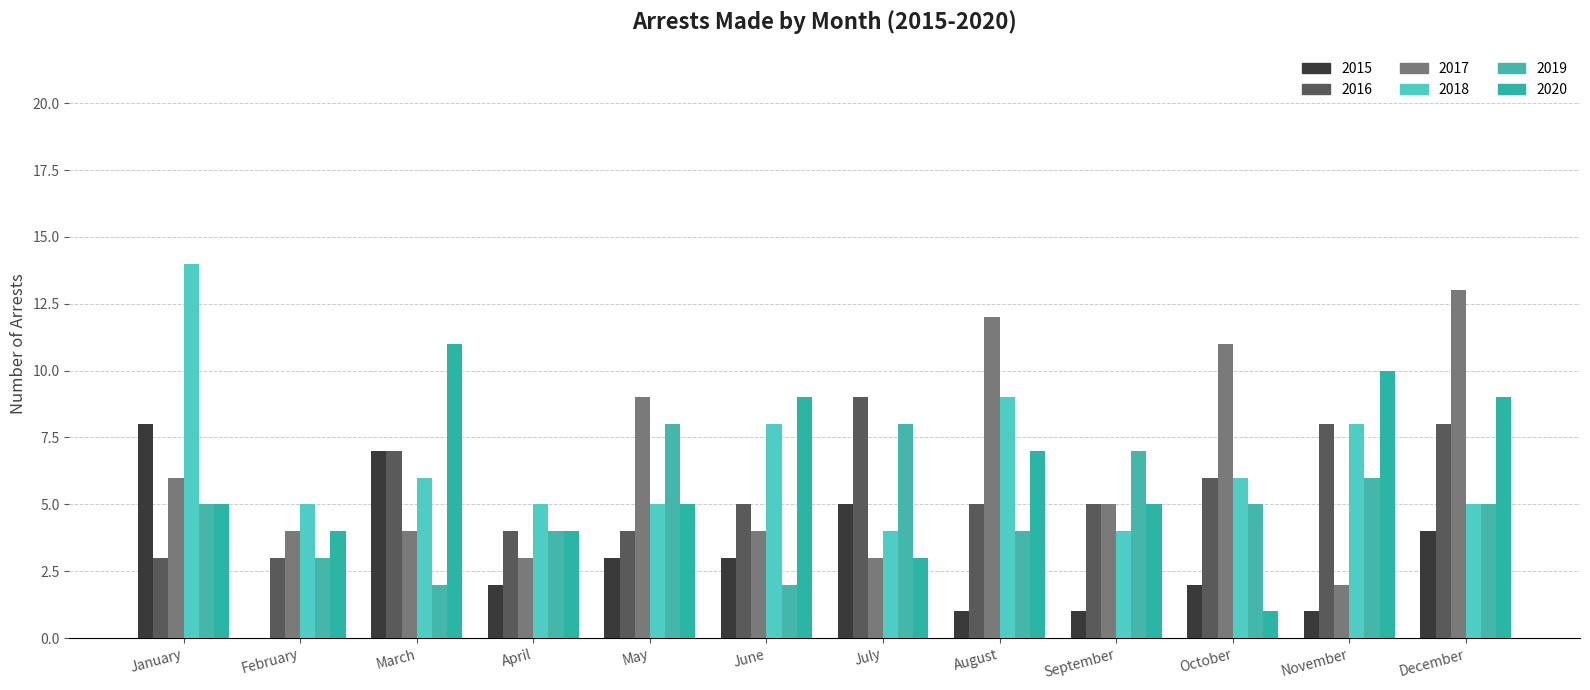

The 2019 series shows 3 at March. True or false?

False